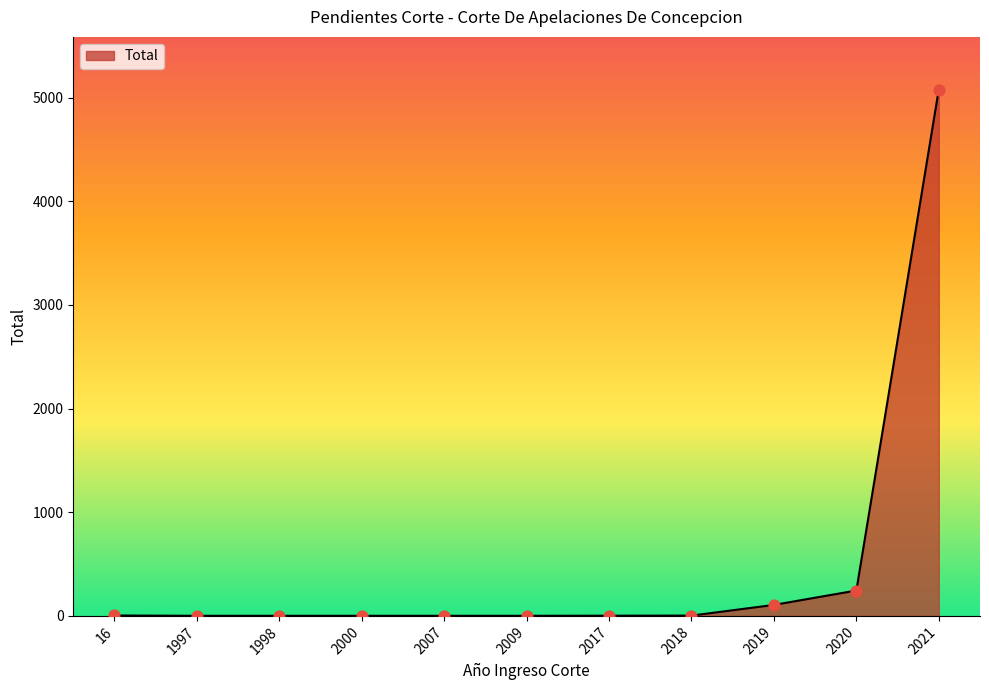

Which has a higher value, 1998 or 2019?

2019